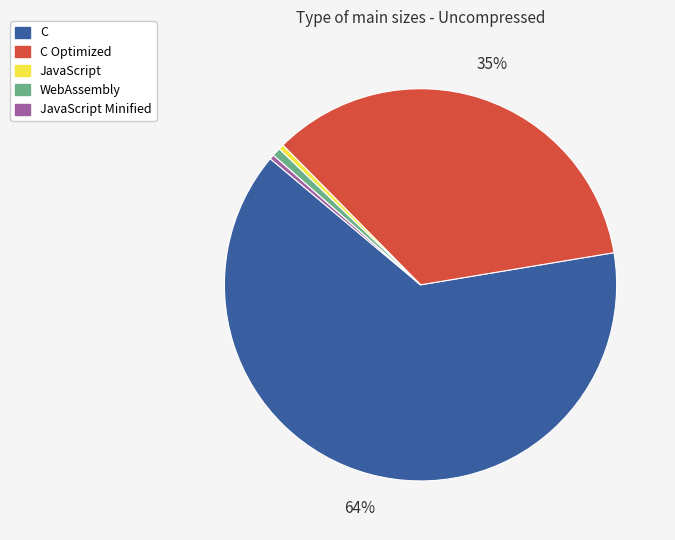

The C slice represents 57% of the pie. True or false?

False